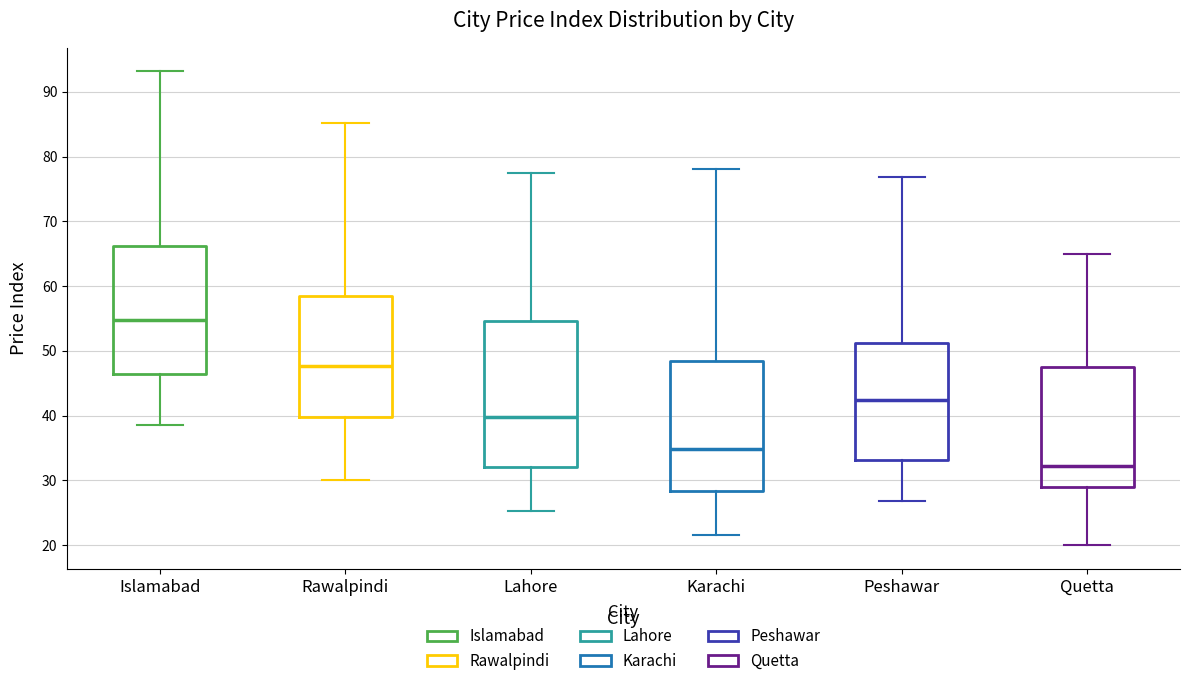

Reading left to right, transcribe this box plot: for each box, give where its median line is, the range the box spans, and where its two whiskers end, as read against the y-axis. The values are not printed on the chart, so give them approximately, as read against the axis.

Islamabad: median 55, box 46 to 66, whiskers 39 to 93
Rawalpindi: median 48, box 40 to 59, whiskers 30 to 85
Lahore: median 40, box 32 to 55, whiskers 25 to 78
Karachi: median 35, box 28 to 48, whiskers 22 to 78
Peshawar: median 42, box 33 to 51, whiskers 27 to 77
Quetta: median 32, box 29 to 48, whiskers 20 to 65